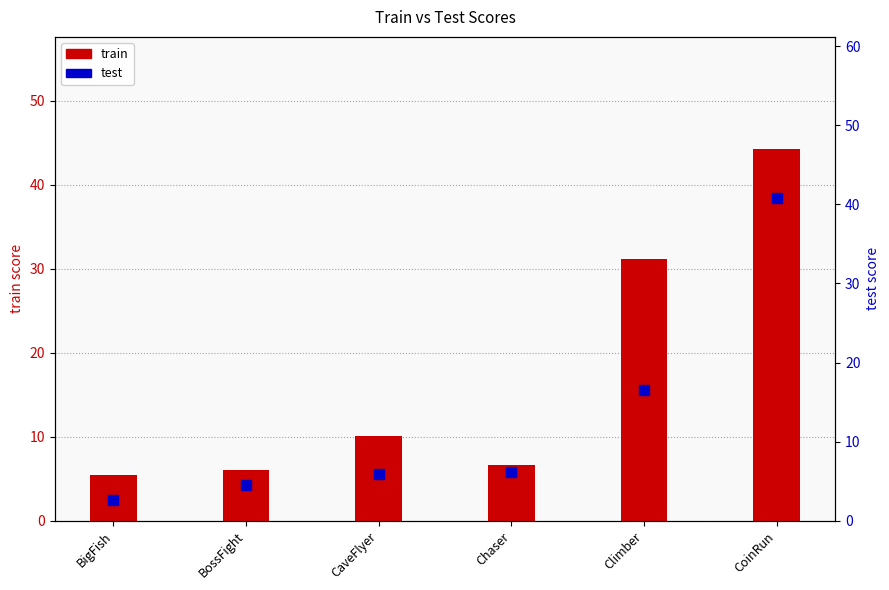

What is the total value across all series at BigFish?

8.1